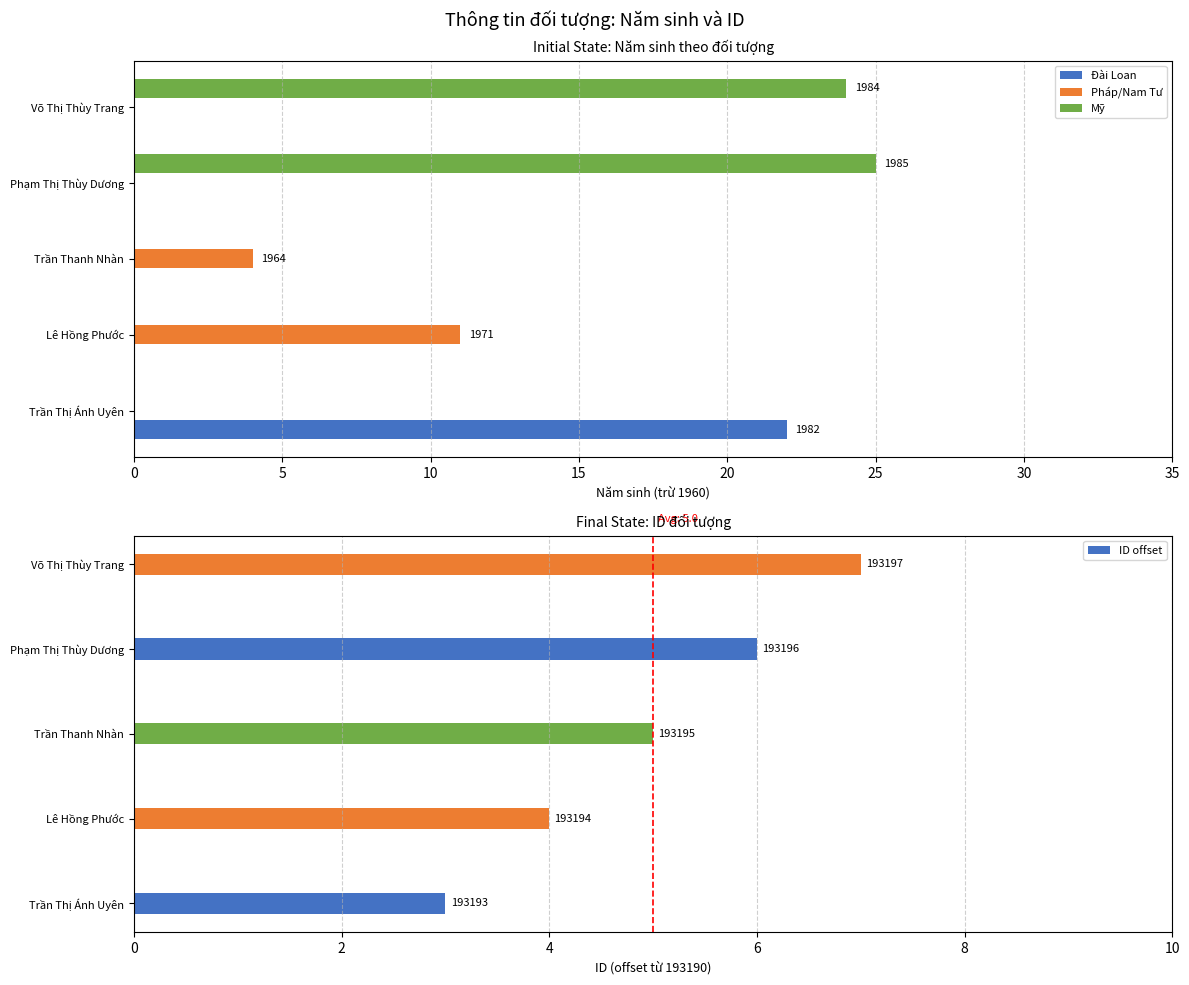

Between Trần Thị Ánh Uyên and Lê Hồng Phước, which is larger?

Lê Hồng Phước